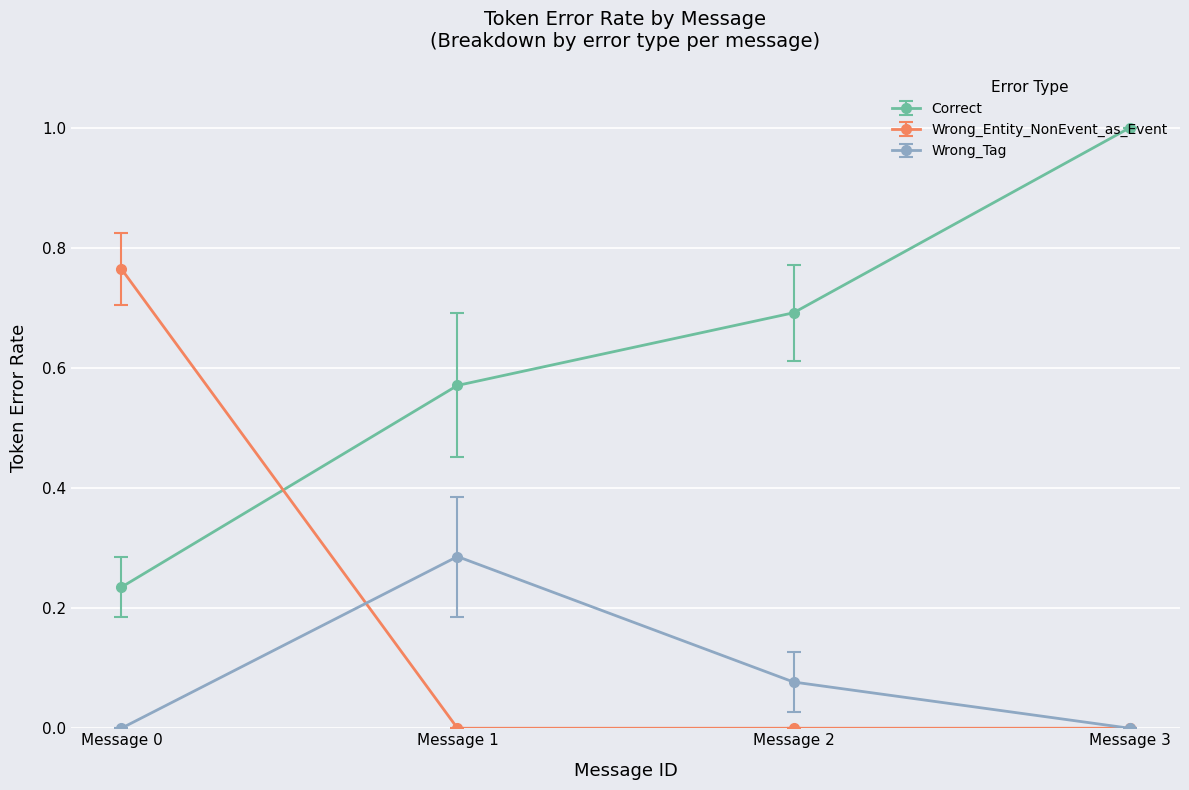

True or false: Wrong_Tag has a value of -0.1 at Message 3.

False